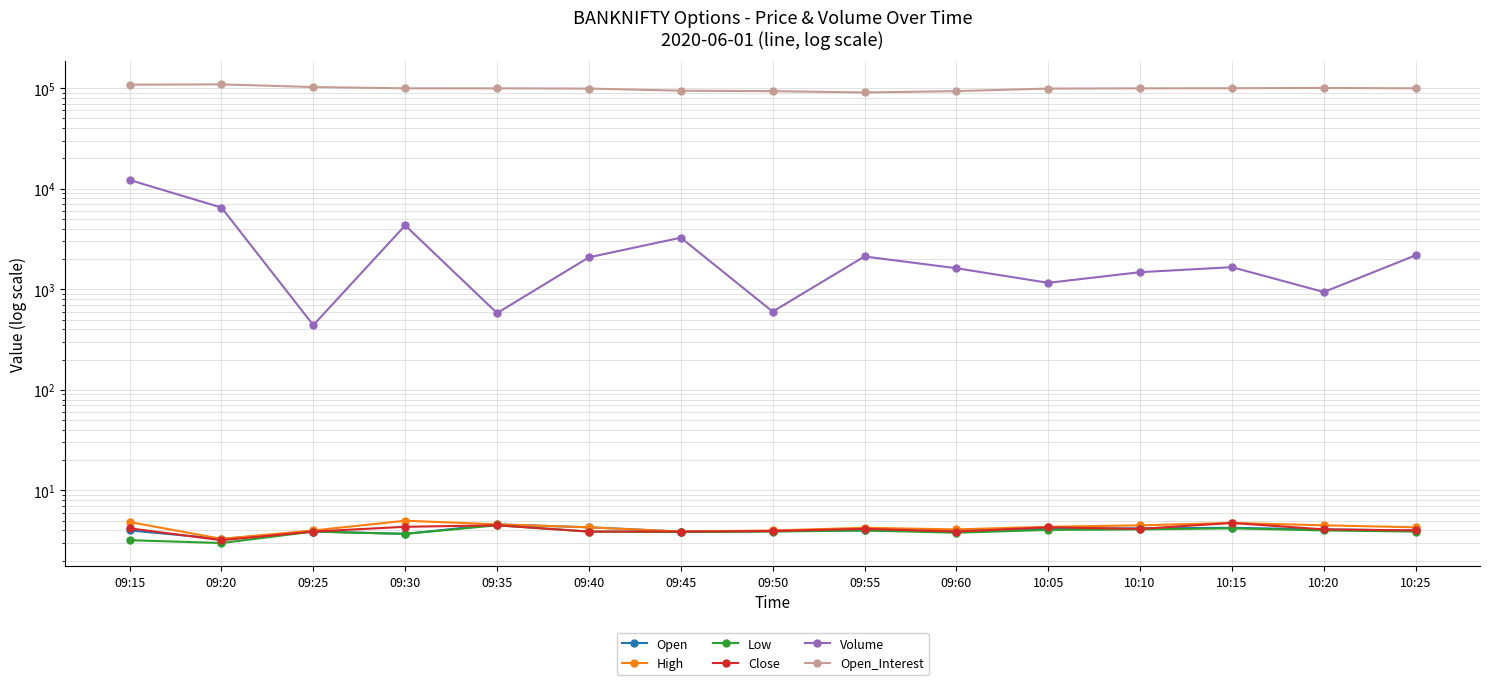

How many data points in Open are above 4?

6